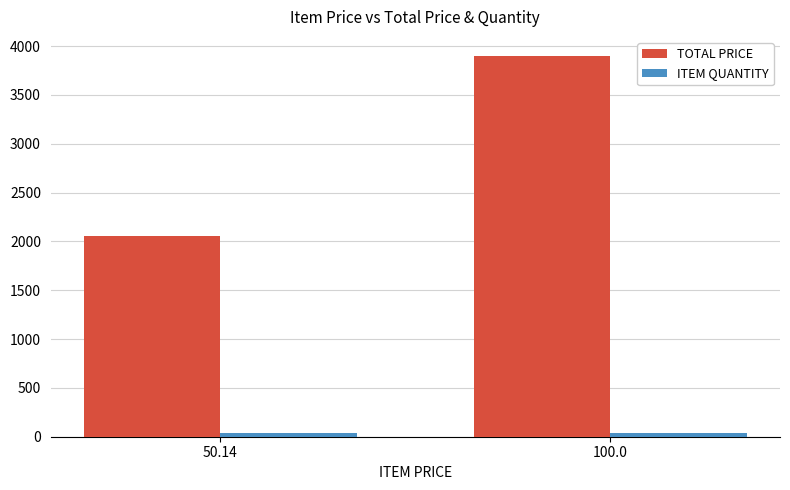

How many bars are there in total?

4